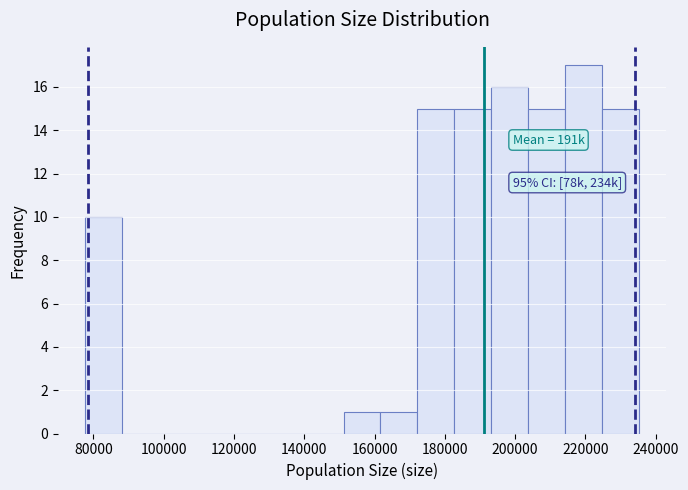

Which range on the x-axis has the tallest bar?

214000 to 224000